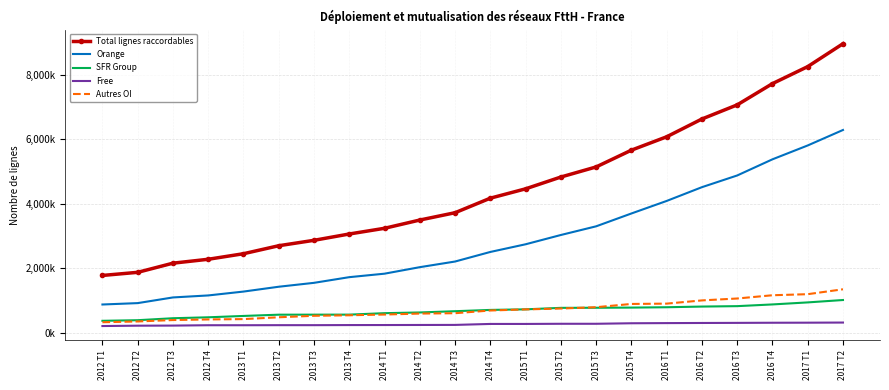

Which label corresponds to the smallest value in the chart?

2012 T1